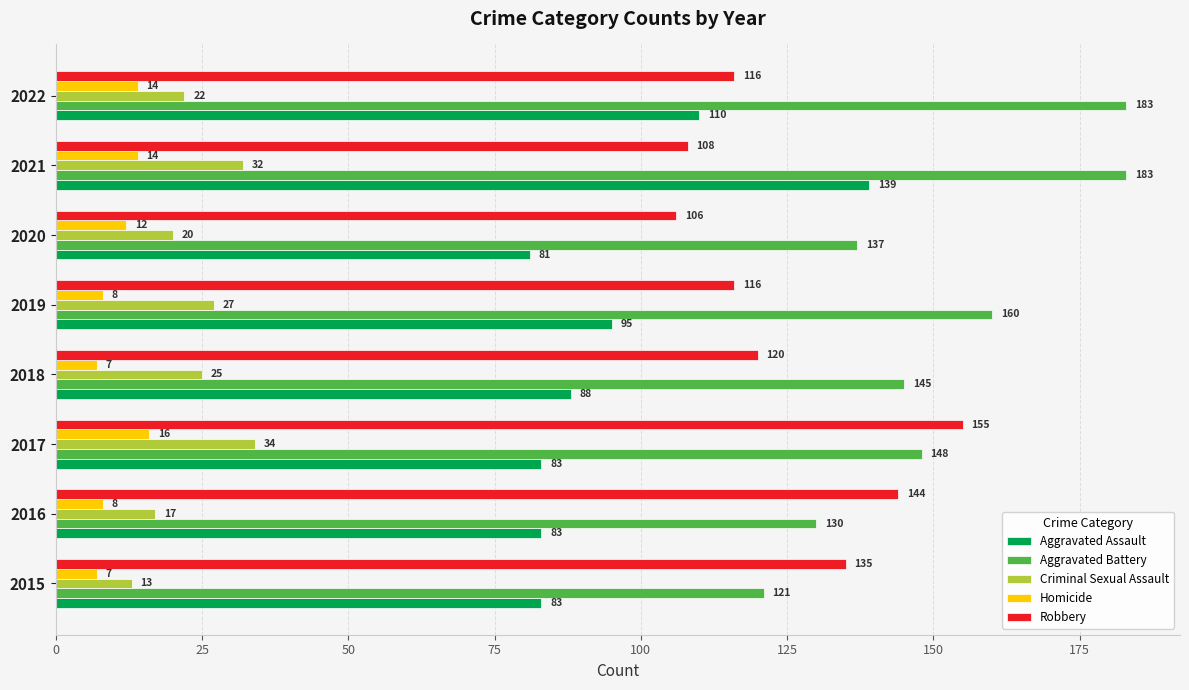

What is the average value of the Aggravated Battery series?

151